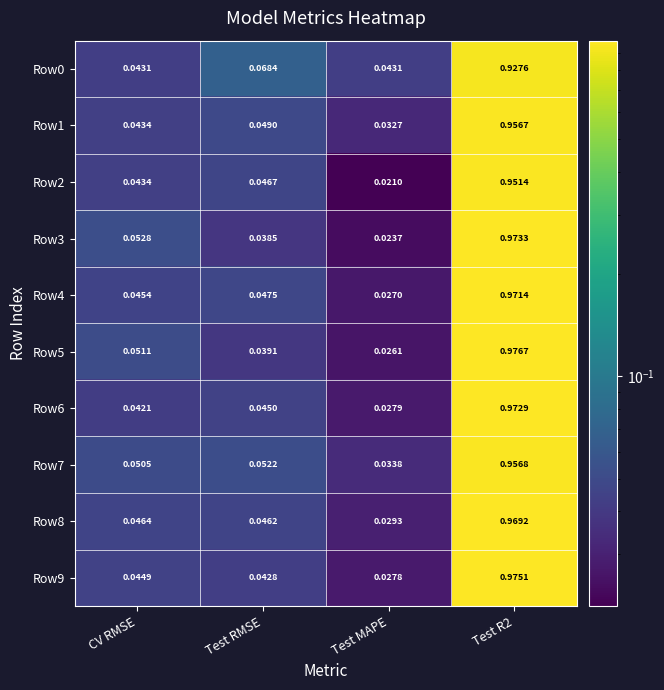

Is the value of Row0 at Test R2 greater than the value of Row1 at CV RMSE?

Yes